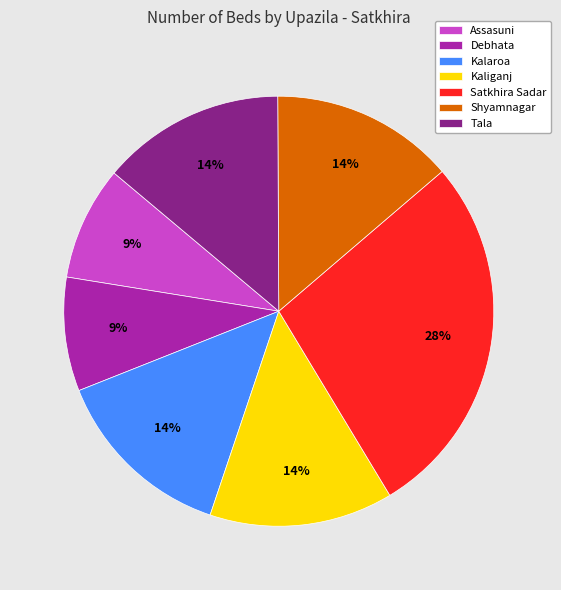

Does any single category account for the majority?

No